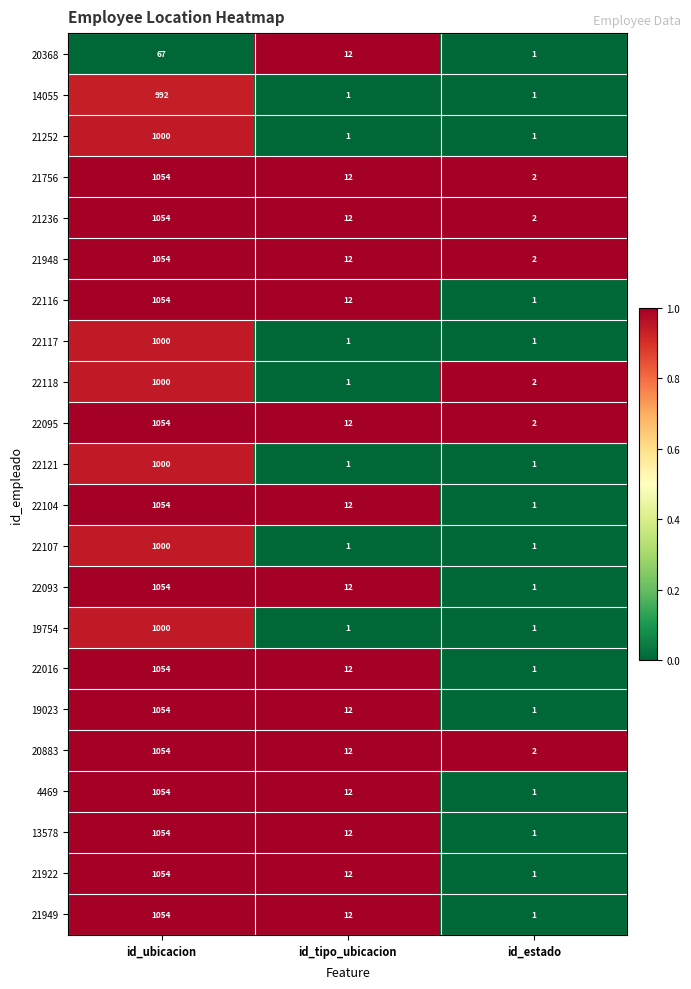

List the labels in order of 22118 value, largest first.

id_ubicacion, id_estado, id_tipo_ubicacion